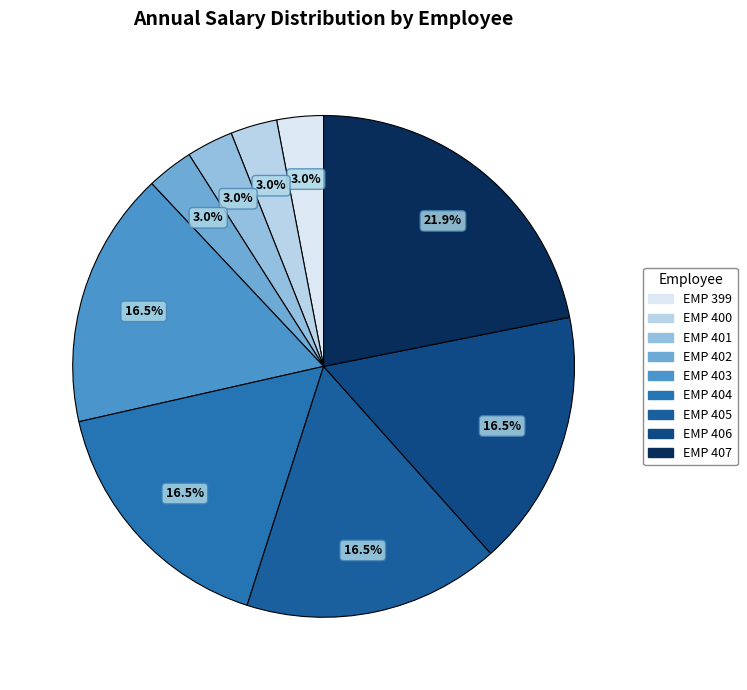

To the nearest percent, what percentage of the pie is EMP 400?

3%